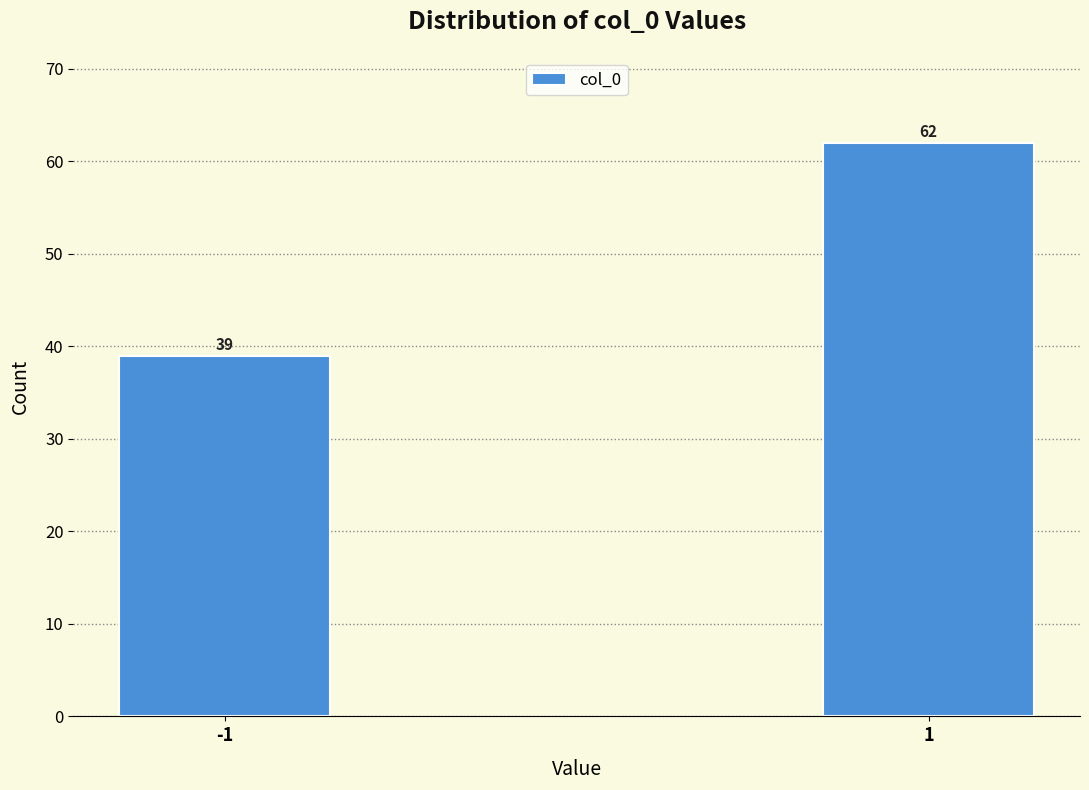

Reading left to right, extract all data points from this chart.

-1=39	1=62